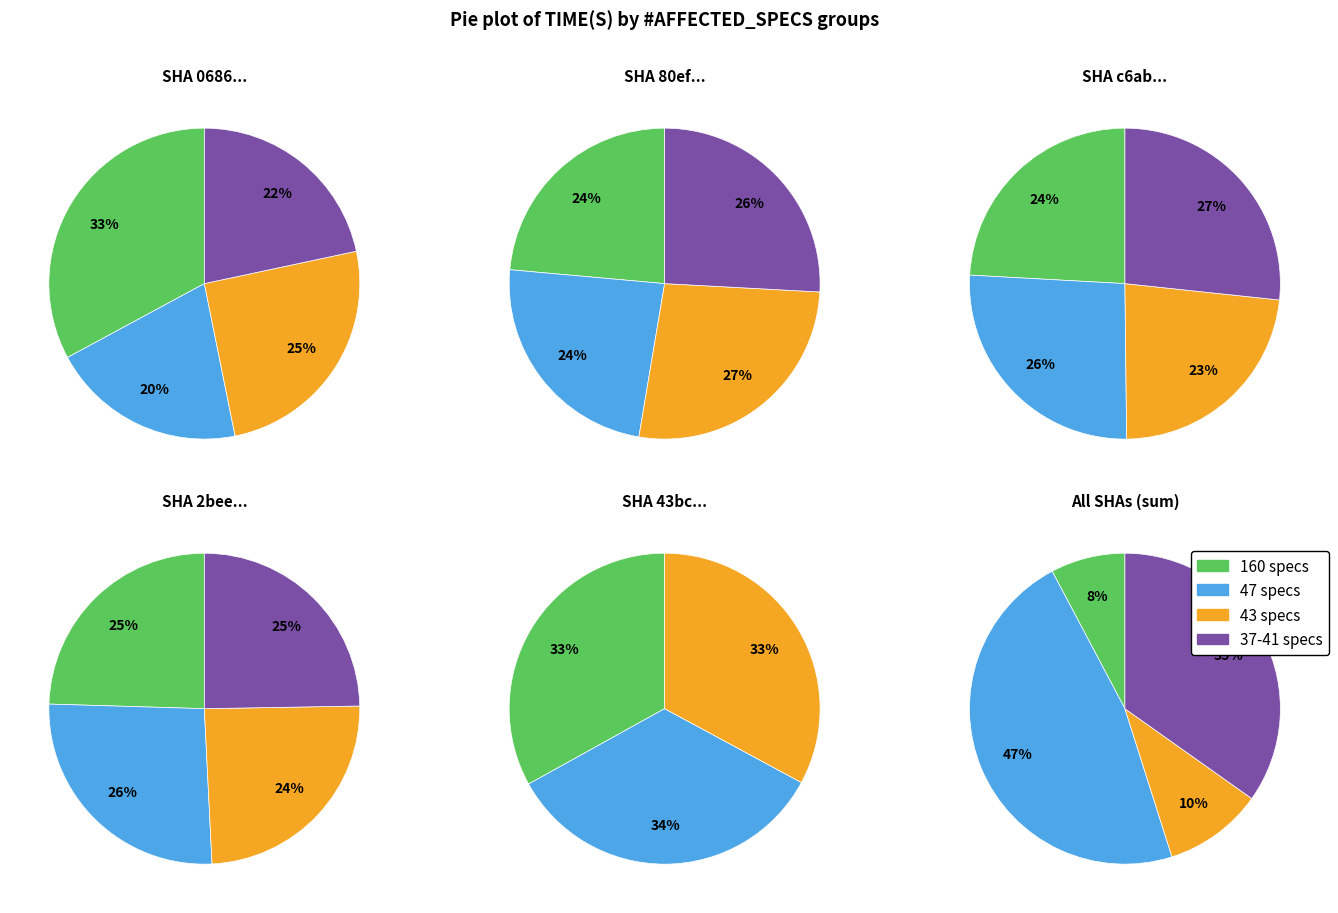

Does 47 represent more than half of the total?

No